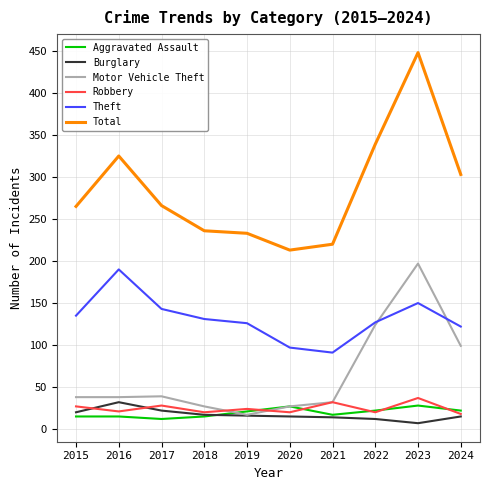

True or false: Aggravated Assault and Theft cross at least once.

False